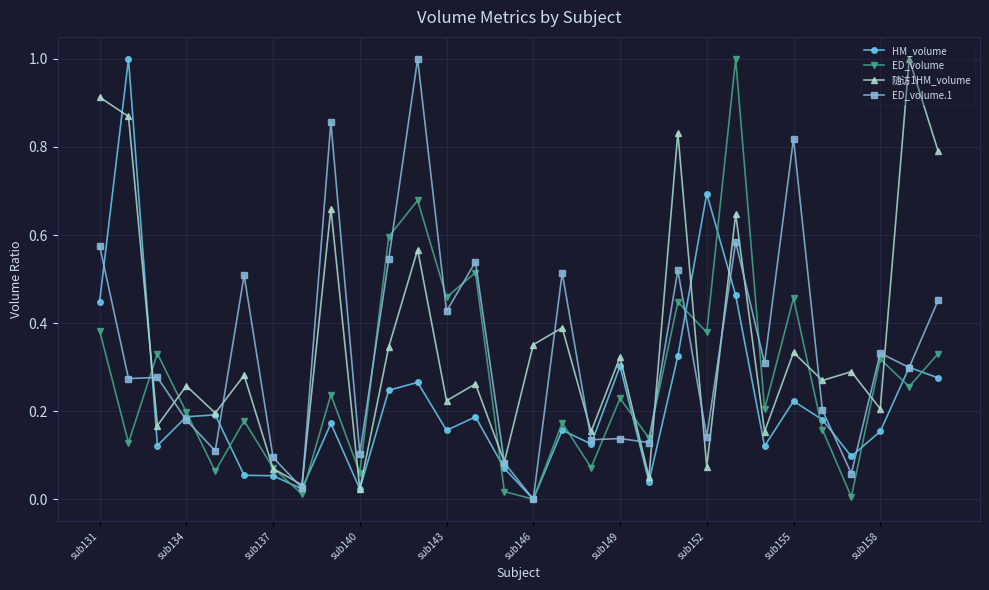

What is the greatest value displayed?

1.0